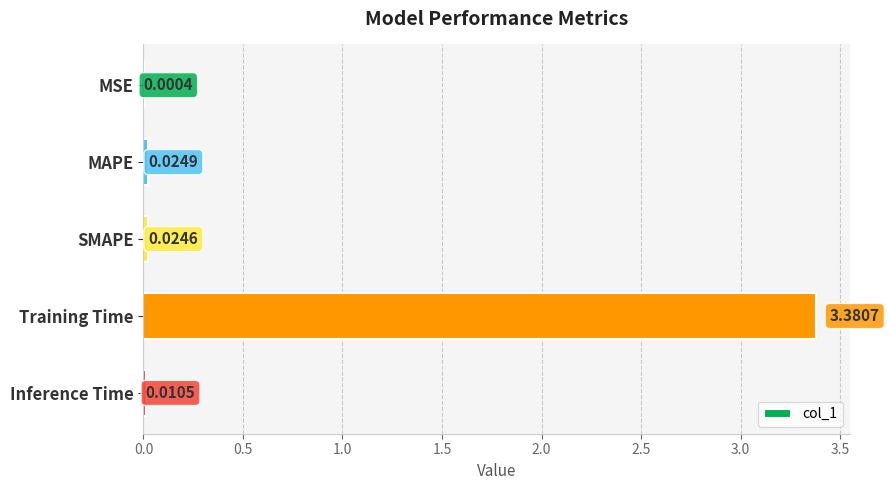

Which label corresponds to the largest value in the chart?

Training Time